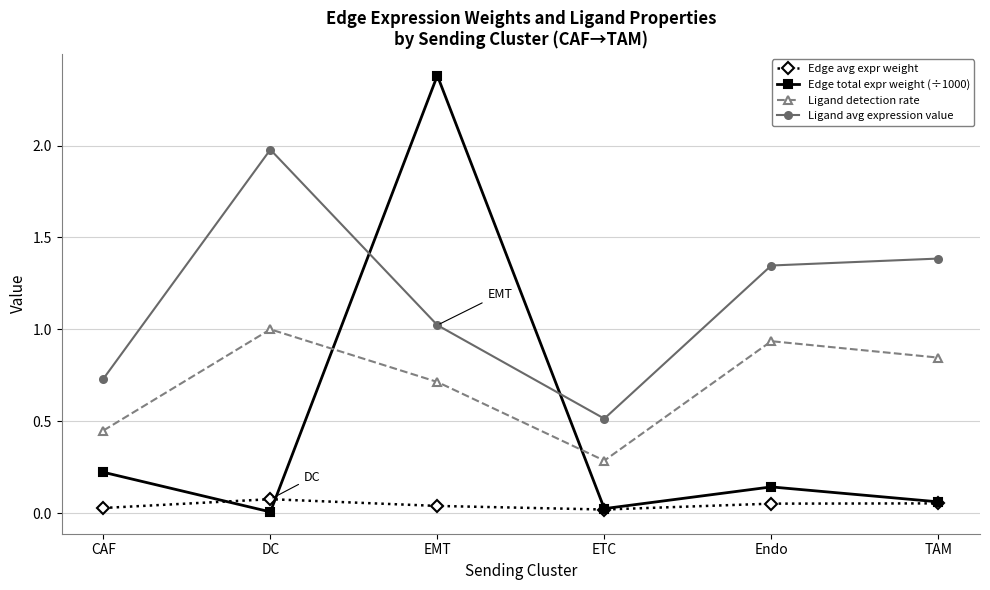

Rank the series at DC from highest to lowest value.

Ligand avg expression value, Ligand detection rate, Edge avg expr weight, Edge total expr weight (÷1000)